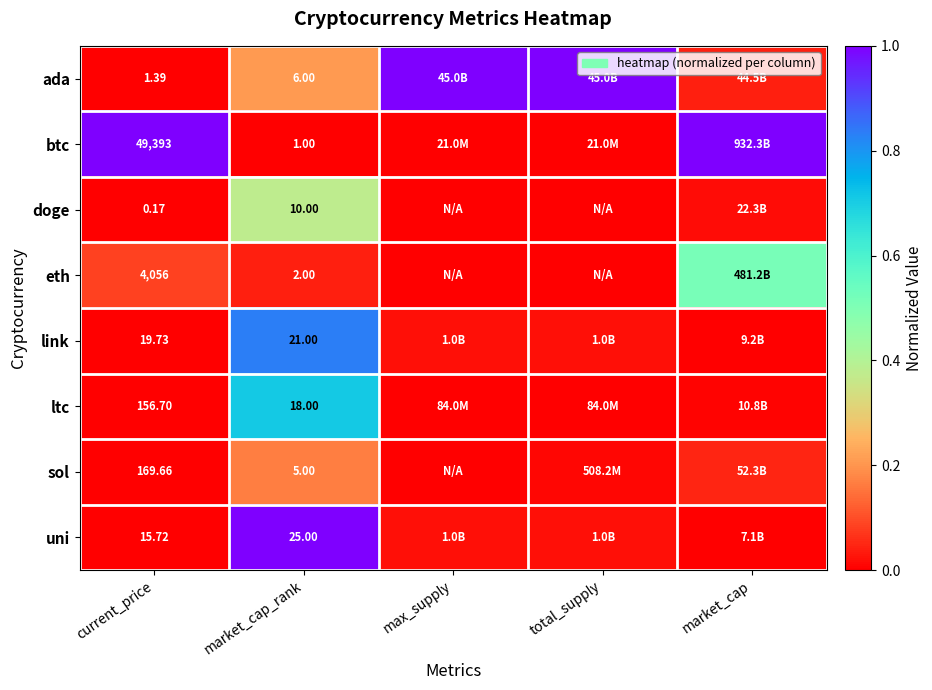

True or false: ltc has a value of 1.2 at market_cap_rank.

False